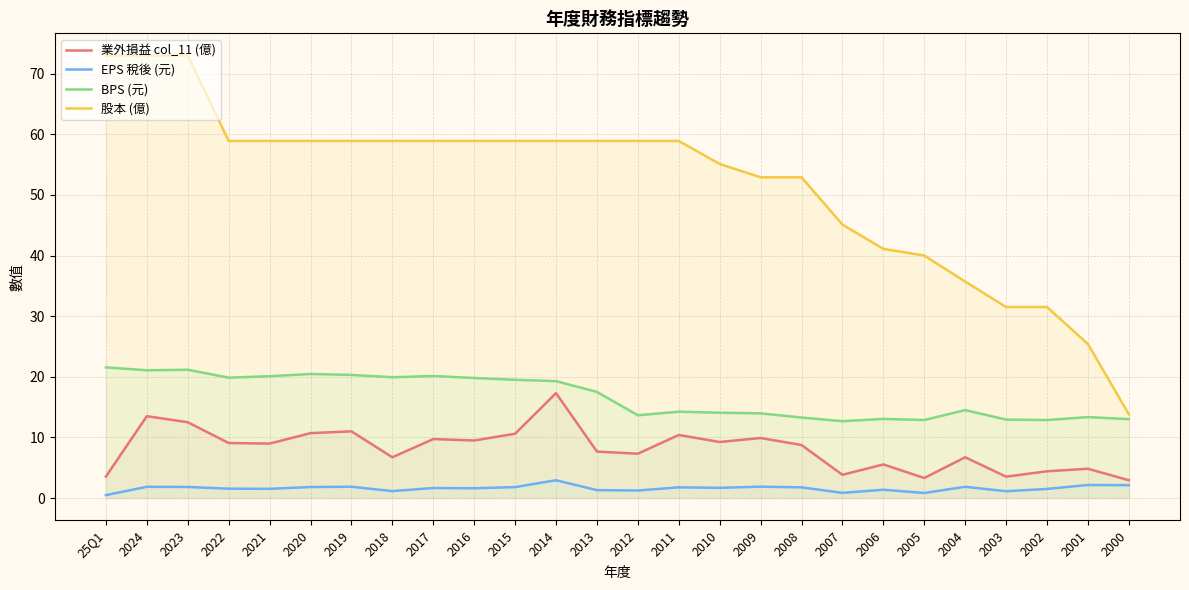

At which label does 股本 (億) first exceed 58?

25Q1